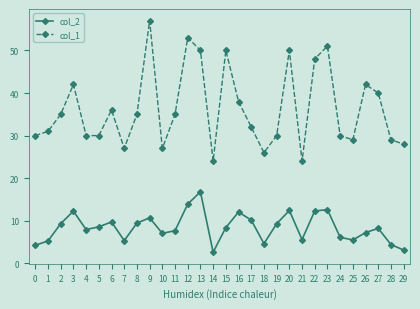

List the series in order of their overall mean, lowest first.

col_2, col_1